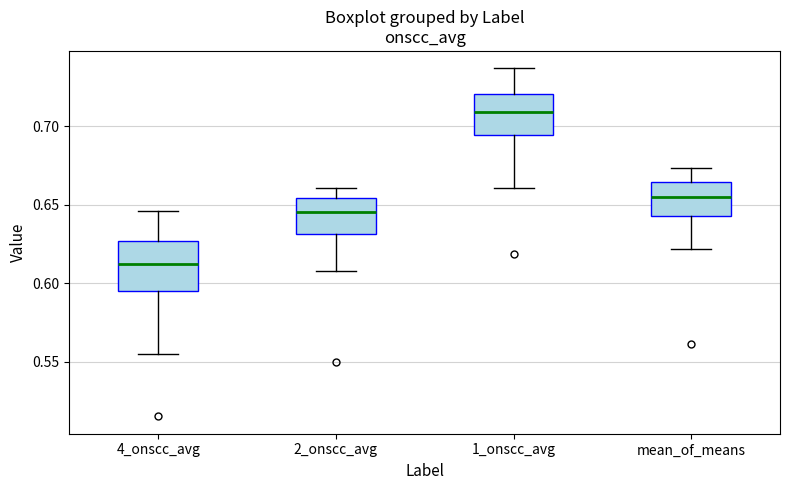

Comparing the boxes themselves (not the whiskers), which one is the tallest?

4_onscc_avg